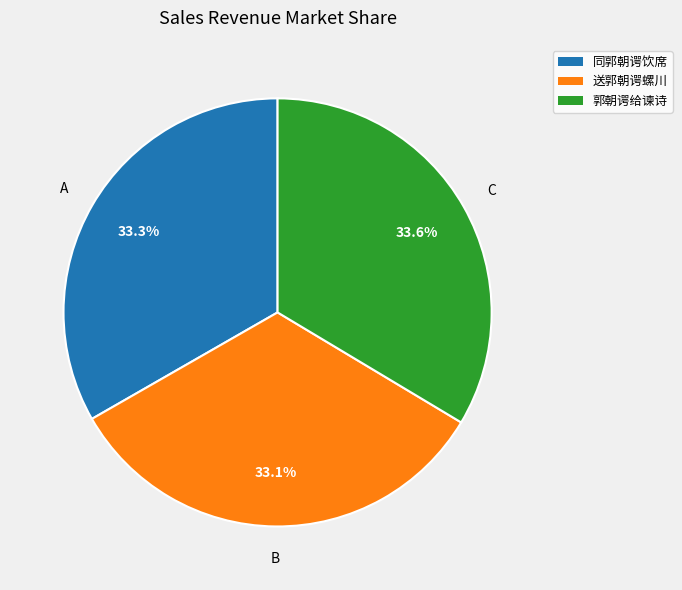

Do 送郭朝谔螺川 and 同郭朝谔饮席 together represent more than half of the pie?

Yes